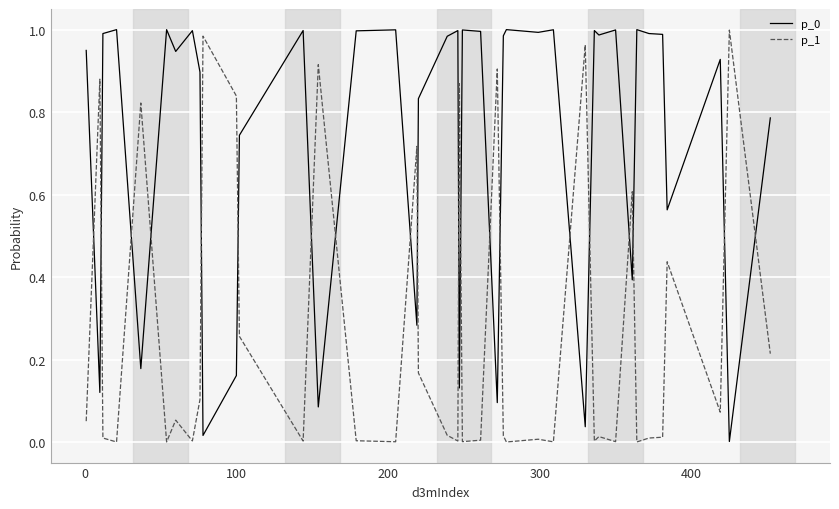

True or false: p_1 and p_0 cross at least once.

True